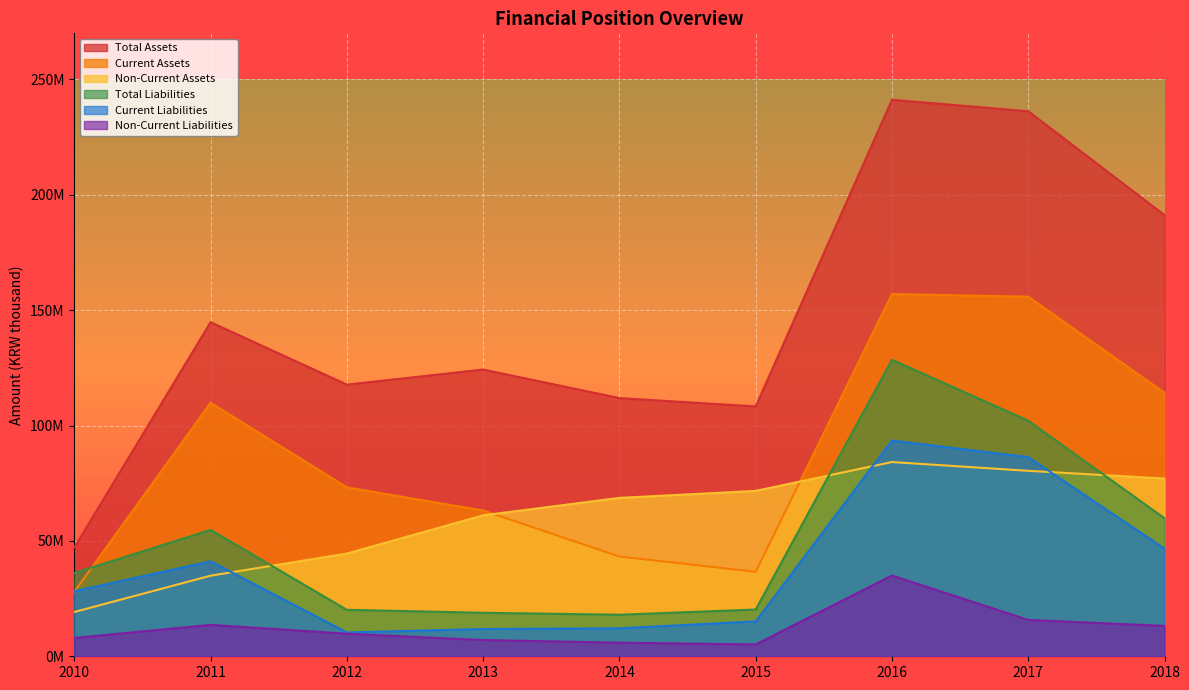

Reading left to right, extract all data points from this chart.

Total Assets: 2010=47179995	2011=144807008	2012=117738562	2013=124274686	2014=111902828	2015=108292148	2016=241202452	2017=236230286	2018=191224177
Current Assets: 2010=27986532	2011=109879301	2012=73209410	2013=63190676	2014=43253524	2015=36613349	2016=157015416	2017=155846083	2018=114191718
Non-Current Assets: 2010=19193463	2011=34927707	2012=44529152	2013=61084010	2014=68649304	2015=71678799	2016=84187036	2017=80384203	2018=77032459
Total Liabilities: 2010=36125706	2011=54776641	2012=20129852	2013=18853634	2014=18005009	2015=20256514	2016=128511613	2017=102089882	2018=59825629
Current Liabilities: 2010=28183107	2011=41166156	2012=10341563	2013=11815959	2014=12102668	2015=15128203	2016=93513785	2017=86333727	2018=46662982
Non-Current Liabilities: 2010=7942599	2011=13610485	2012=9788289	2013=7037675	2014=5902341	2015=5128311	2016=34997828	2017=15756155	2018=13162647